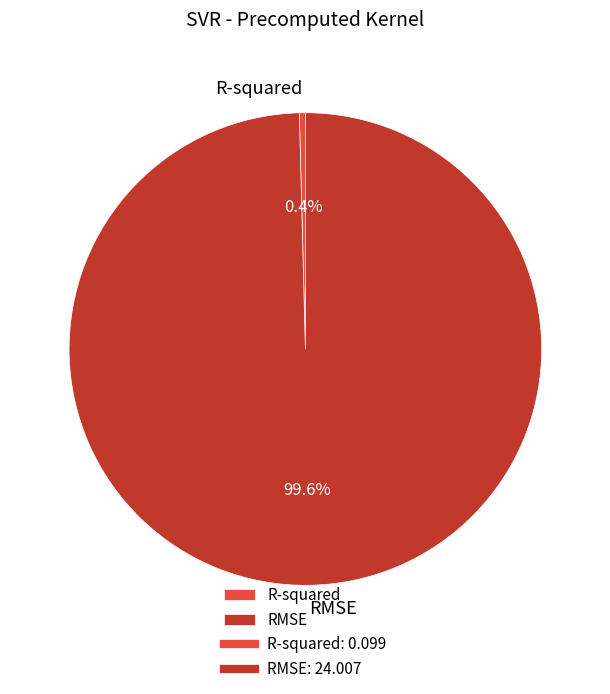

Which has a higher value, RMSE or R-squared?

RMSE